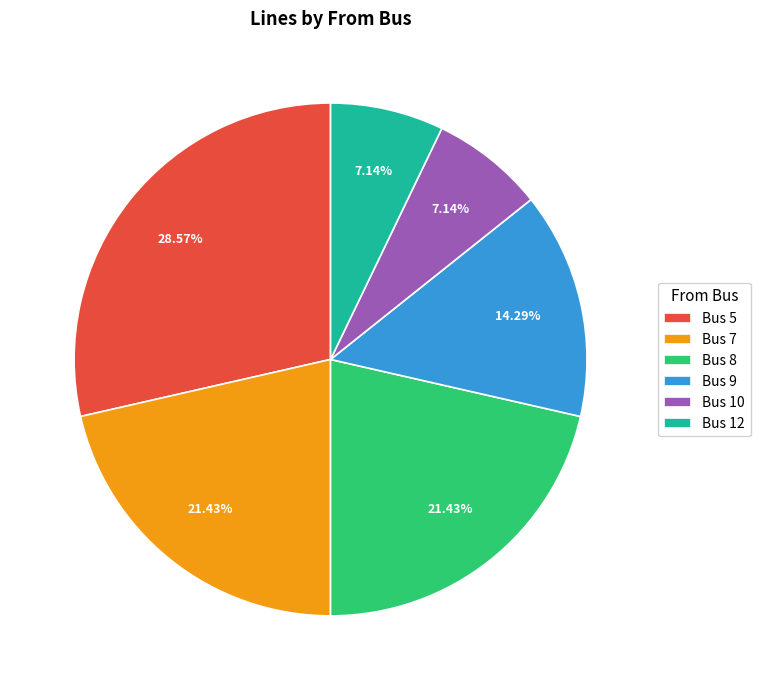

What percentage do Bus 10 and Bus 7 together represent?

28.6%